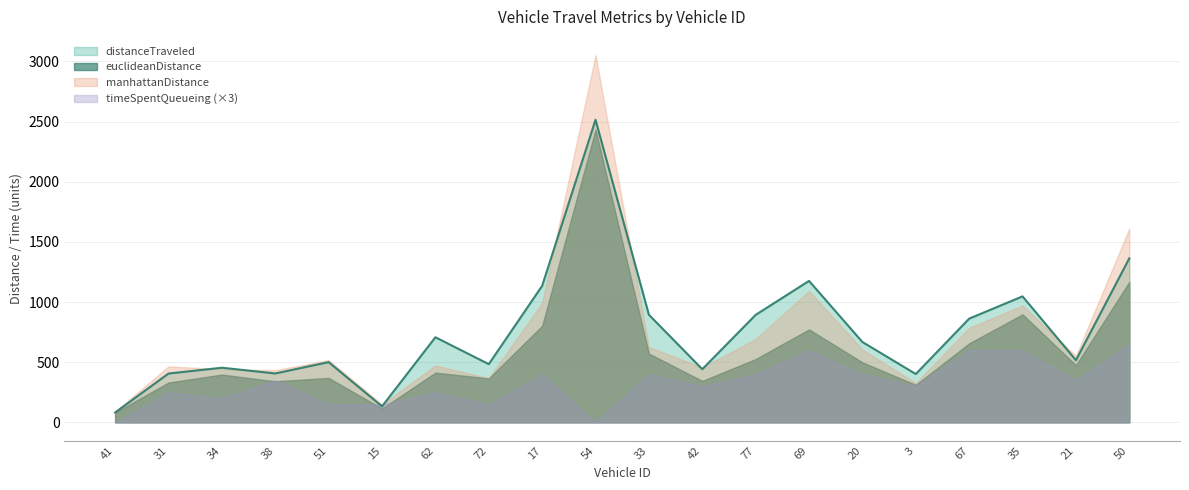

What is the difference between the distanceTraveled values at 51 and 20?

167.2